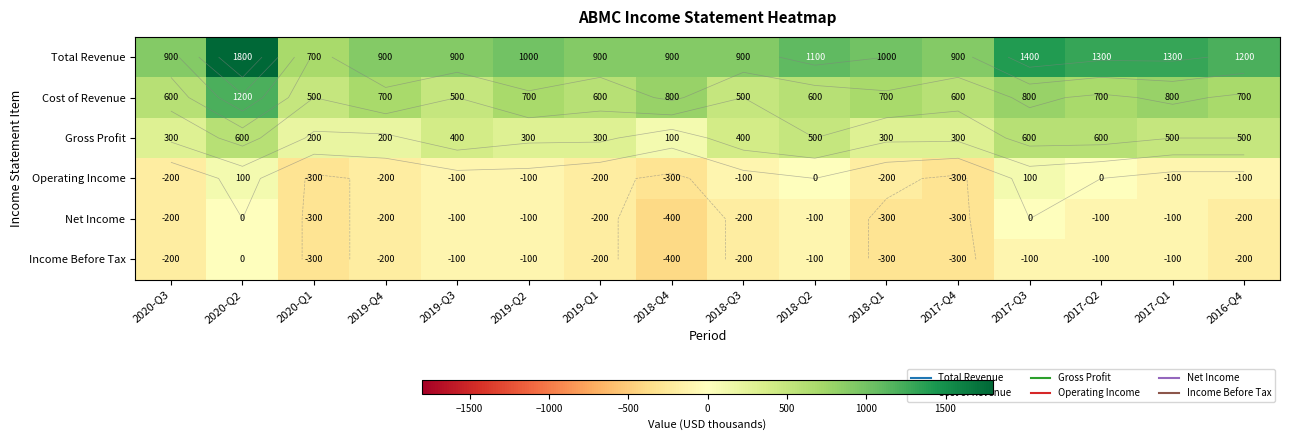

What value does the Total Revenue series have at 2019-Q3, to the nearest 50?

900